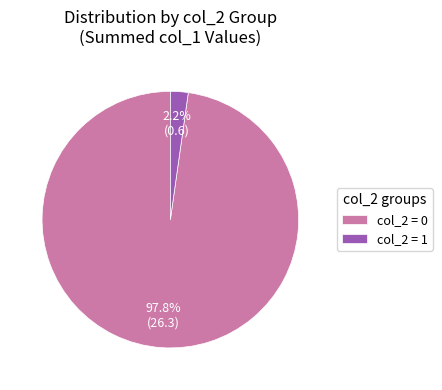

How many segments does this pie chart have?

2